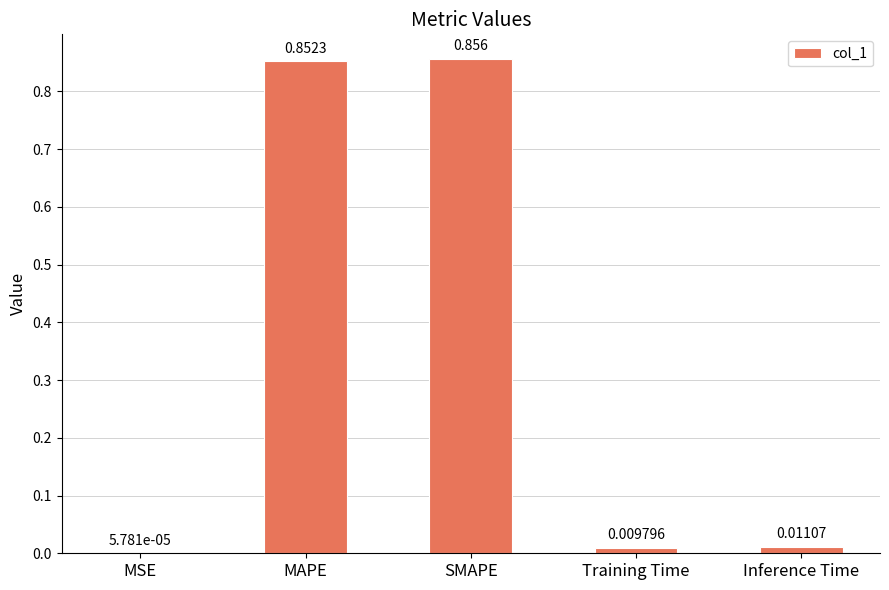

Are the bars horizontal?

No